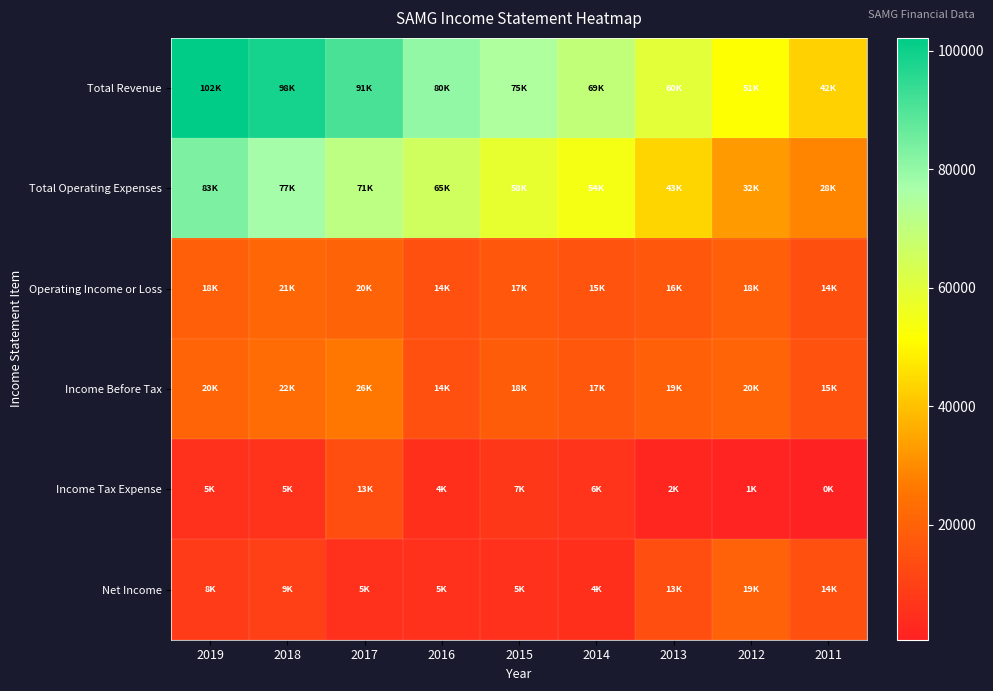

Which series has the largest total across all categories?

Total Revenue